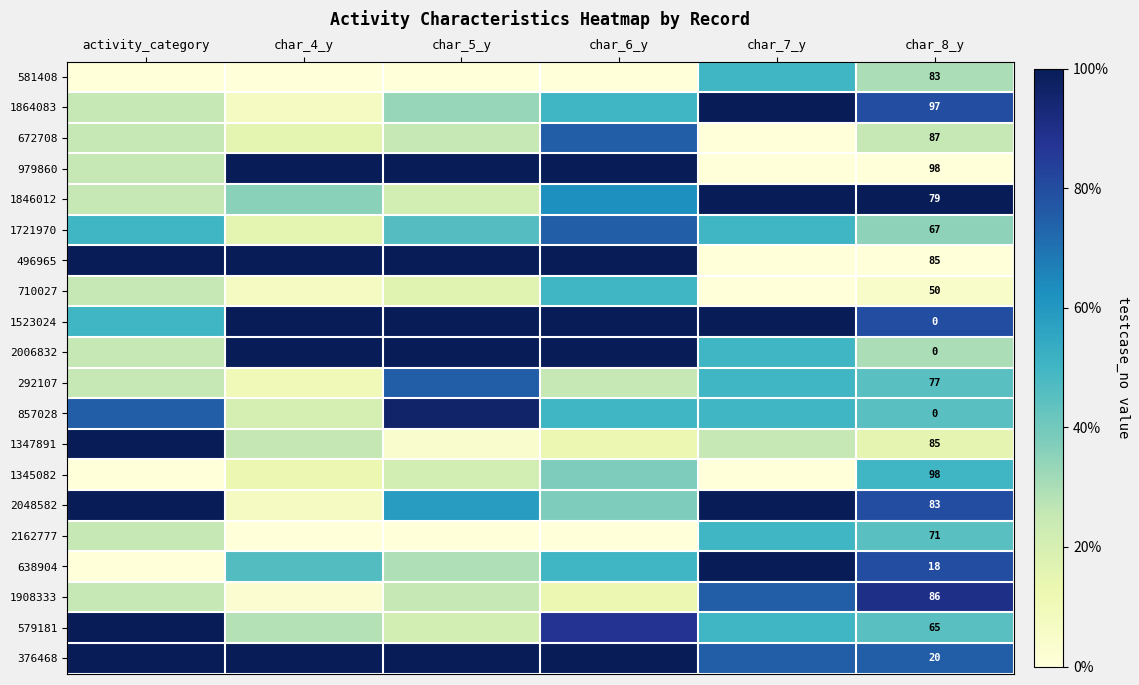

At which category does the chart reach its minimum across all series?

activity_category